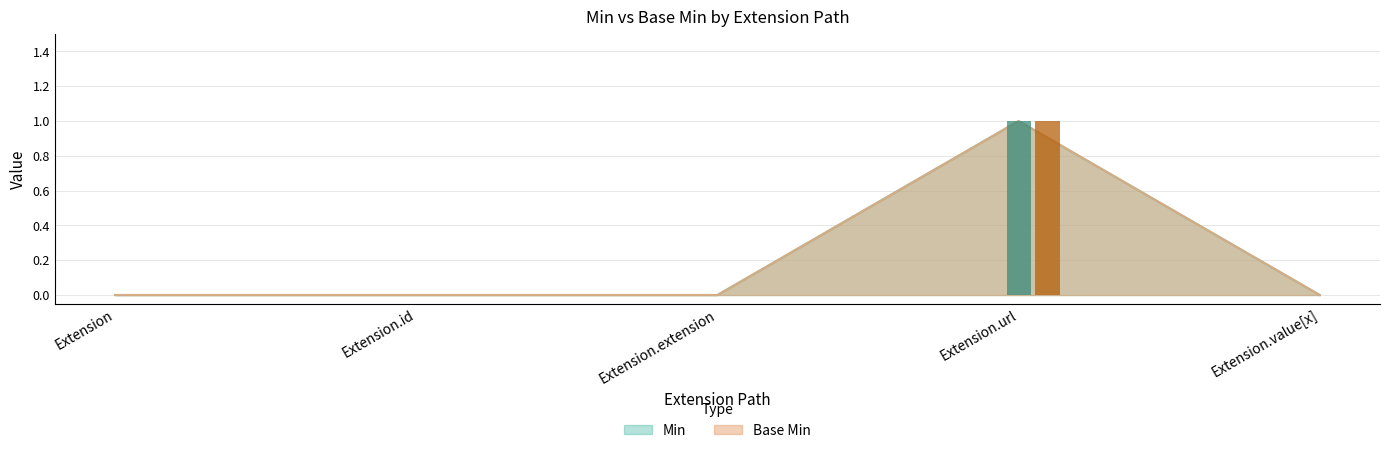

The value of Base Min at Extension.value[x] is -1. True or false?

False